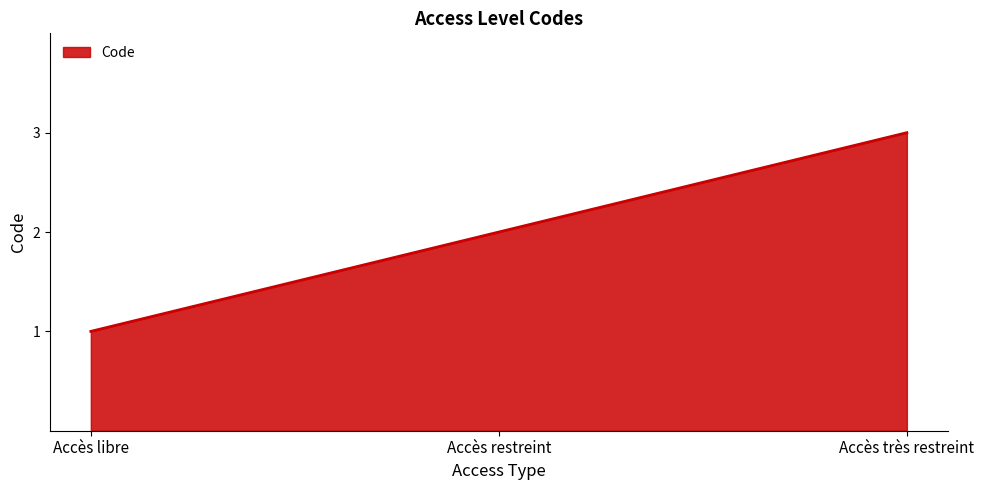

What is the sum of the values at Accès très restreint and Accès restreint?

5